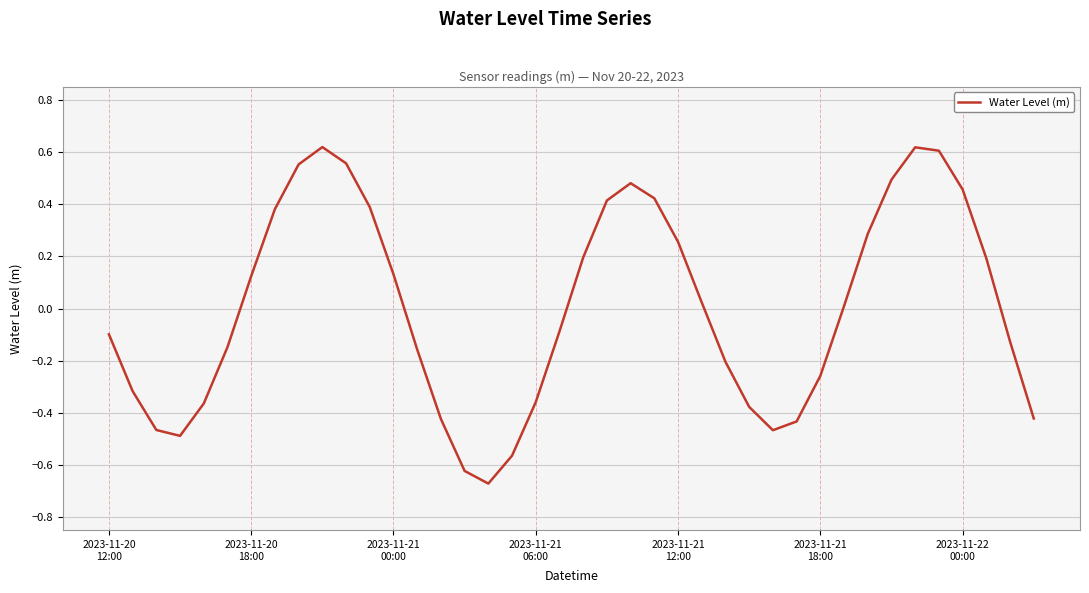

What is the difference between the maximum and minimum values?

1.3